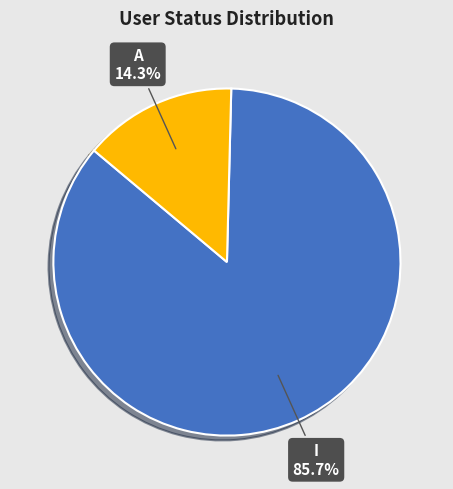

Does any single category account for the majority?

Yes